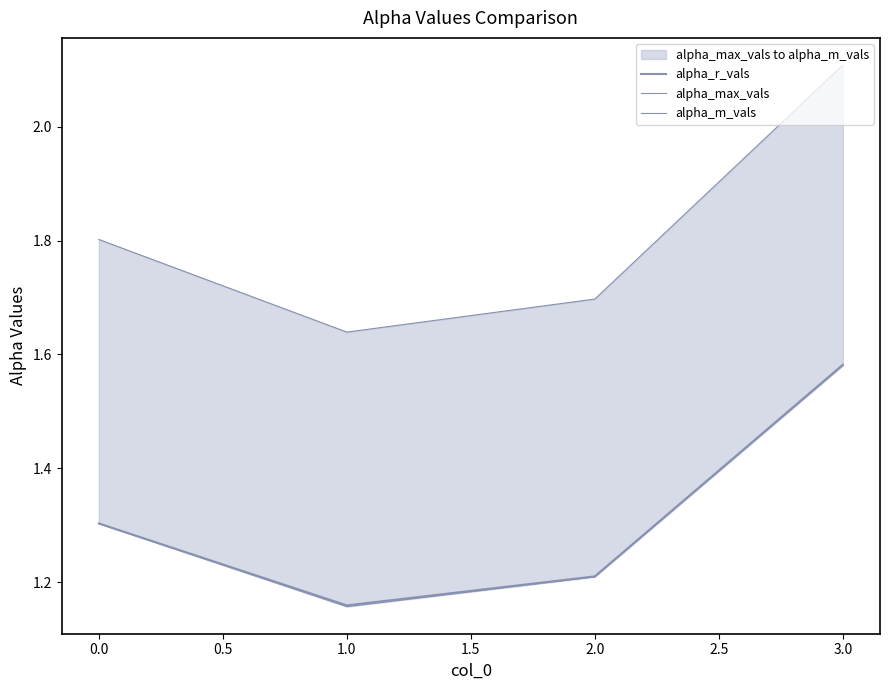

What is the difference between the maximum and second lowest values in the alpha_r_vals series?

0.4